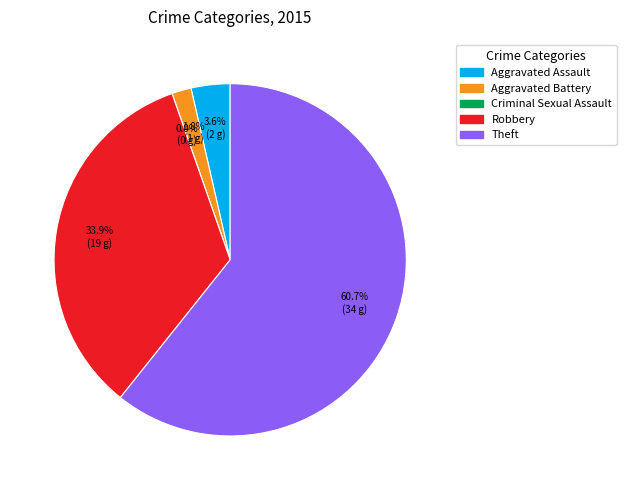

To the nearest percent, what percentage of the pie is Aggravated Assault?

4%